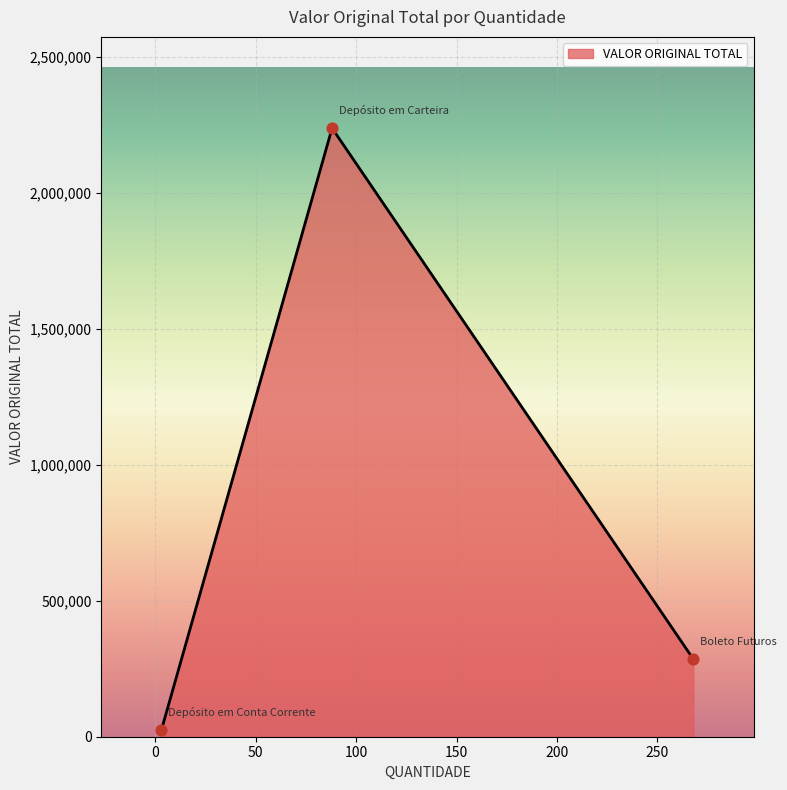

What is the greatest value displayed?

2237810.4